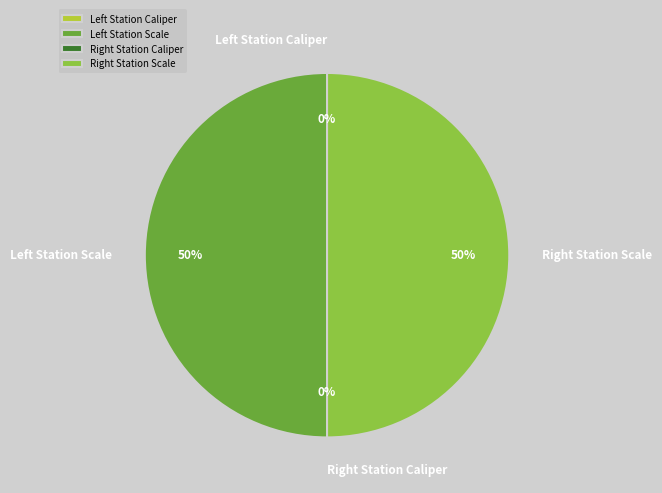

To the nearest percent, what is the average slice percentage?

25%